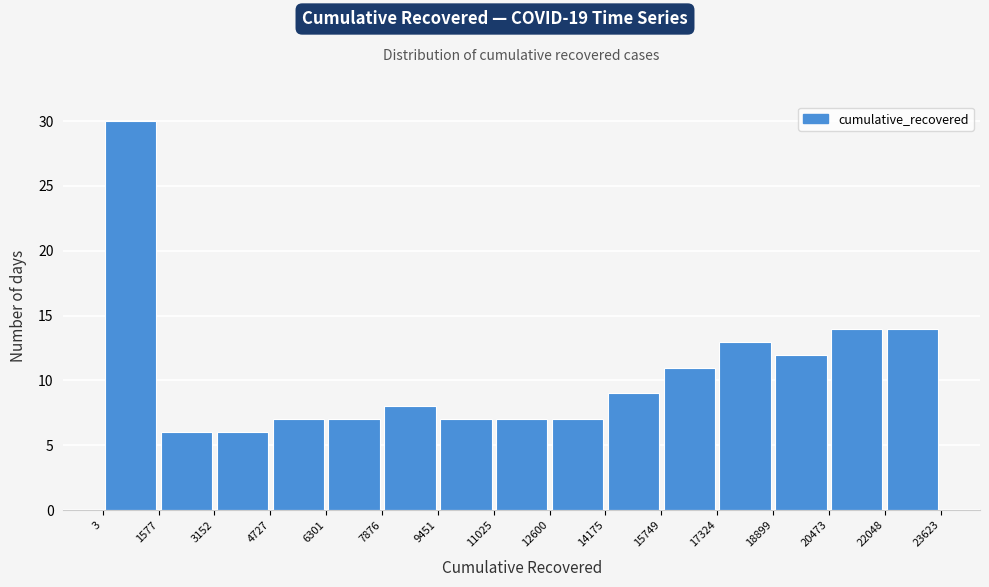

Which range on the x-axis has the tallest bar?

3 to 1577